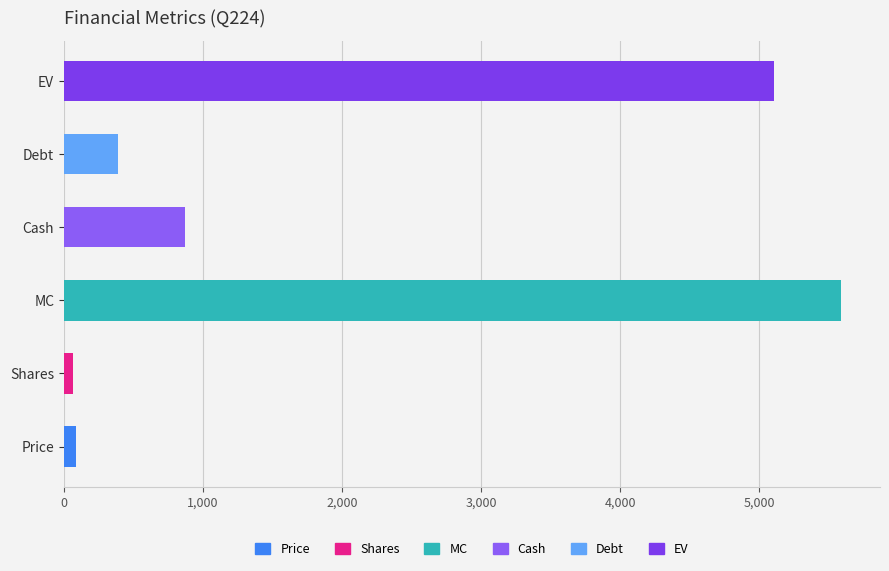

Reading left to right, extract all data points from this chart.

88.9	62.9	5587.7	868.5	386.9	5106.2